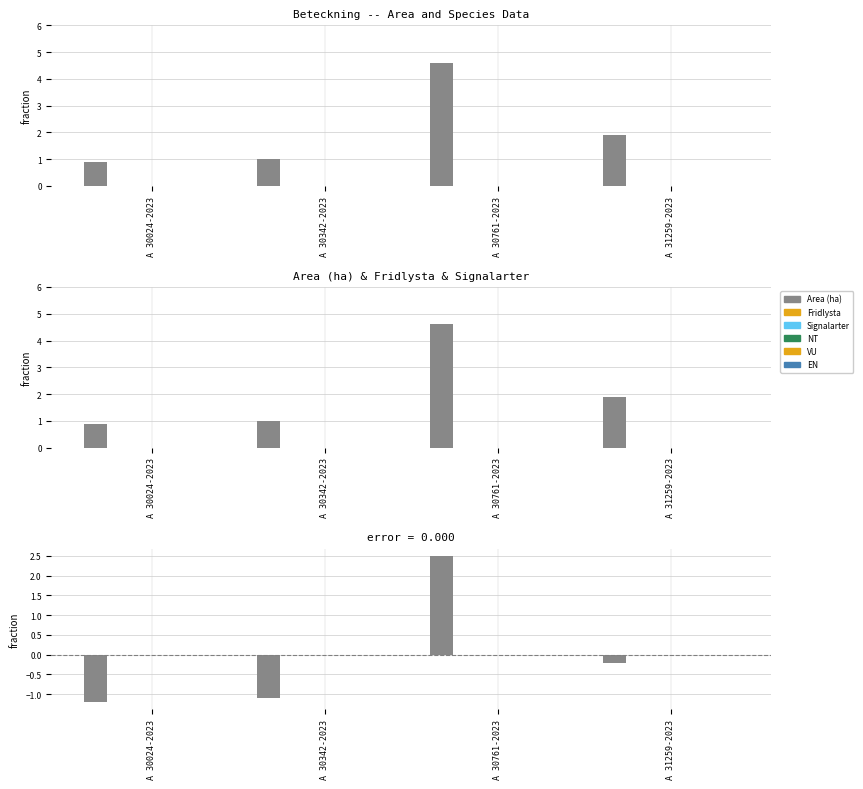

What is the minimum value shown in the chart?

-1.2